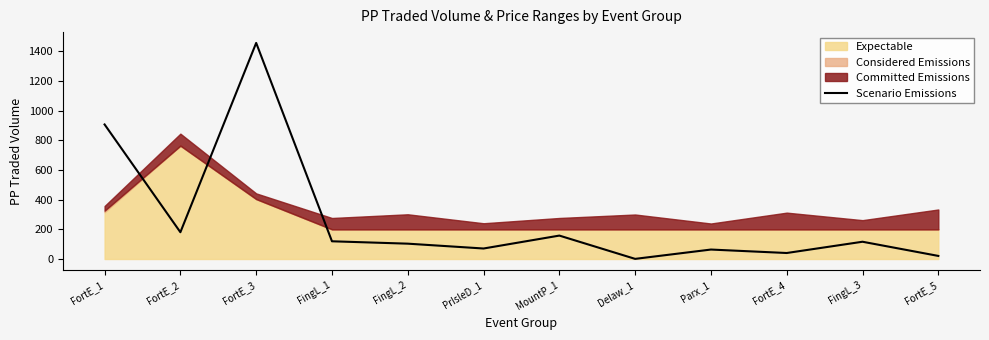

Between FingL_2 and FingL_1, which is larger?

FingL_1